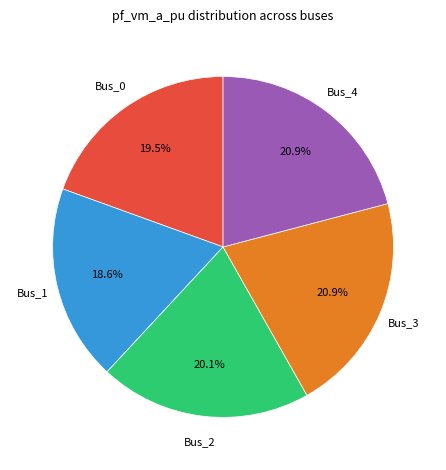

Is there any slice that represents more than half of the pie?

No